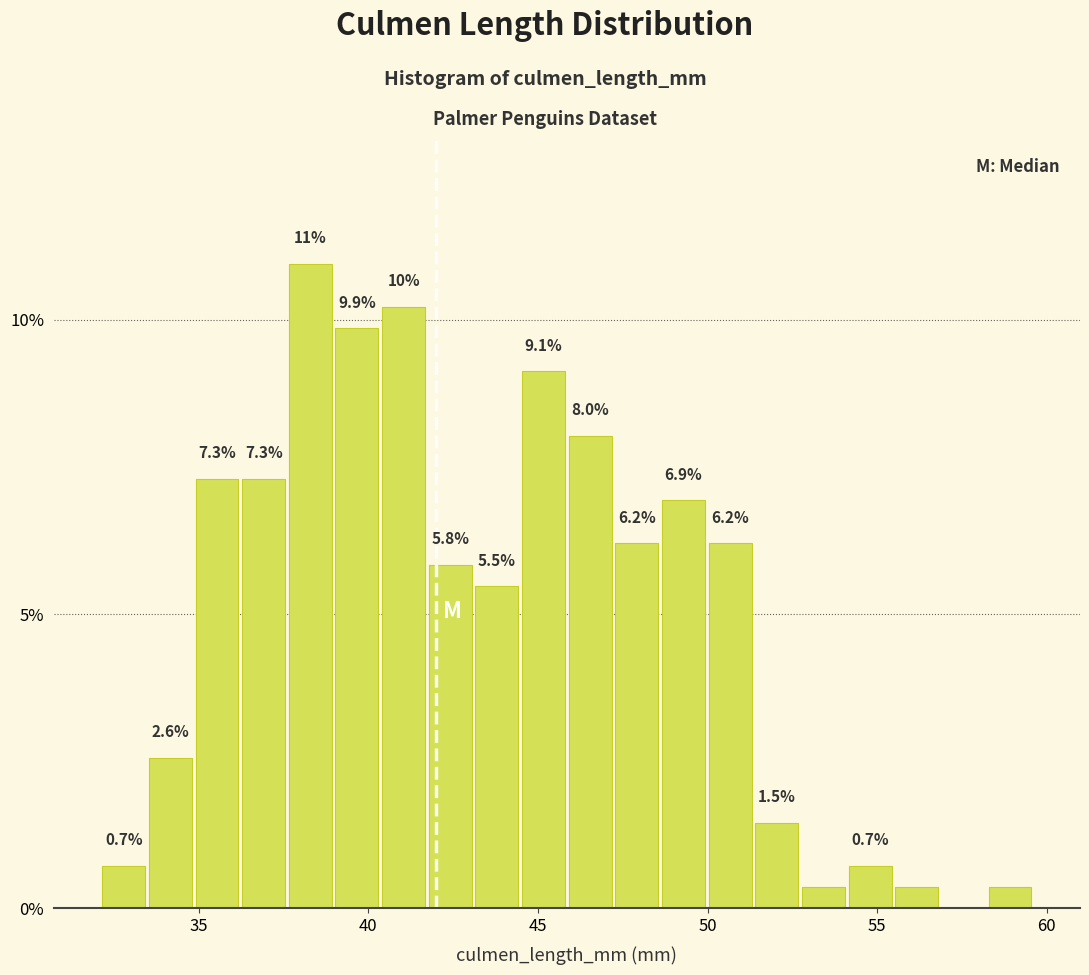

Around what value on the x-axis is the tallest bar? Give the approximate position of its centre, as read against the axis.

38.5